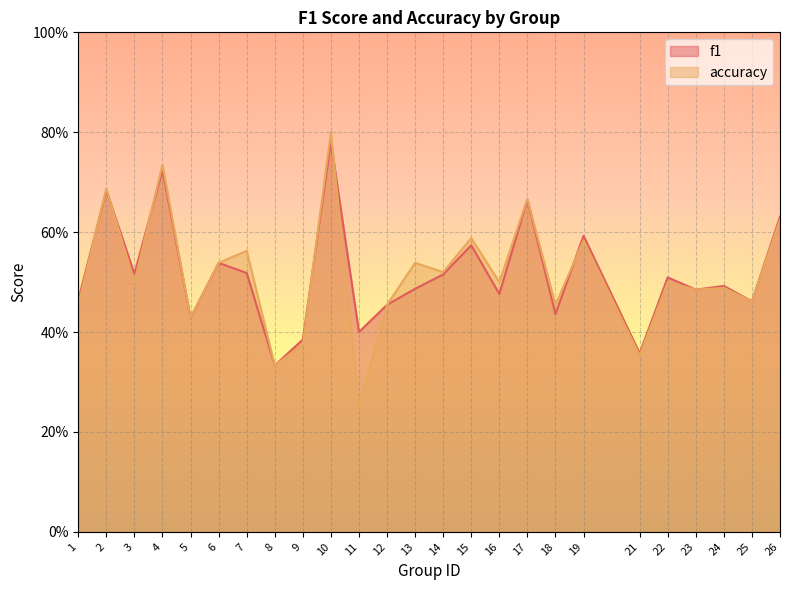

Reading left to right, what are all the values shown in this chart?

f1: 0.5	0.7	0.5	0.7	0.4	0.5	0.5	0.3	0.4	0.8	0.4	0.5	0.5	0.5	0.6	0.5	0.7	0.4	0.6	0.4	0.5	0.5	0.5	0.5	0.6
accuracy: 0.5	0.7	0.5	0.7	0.4	0.5	0.6	0.3	0.4	0.8	0.2	0.5	0.5	0.5	0.6	0.5	0.7	0.5	0.6	0.4	0.5	0.5	0.5	0.5	0.6